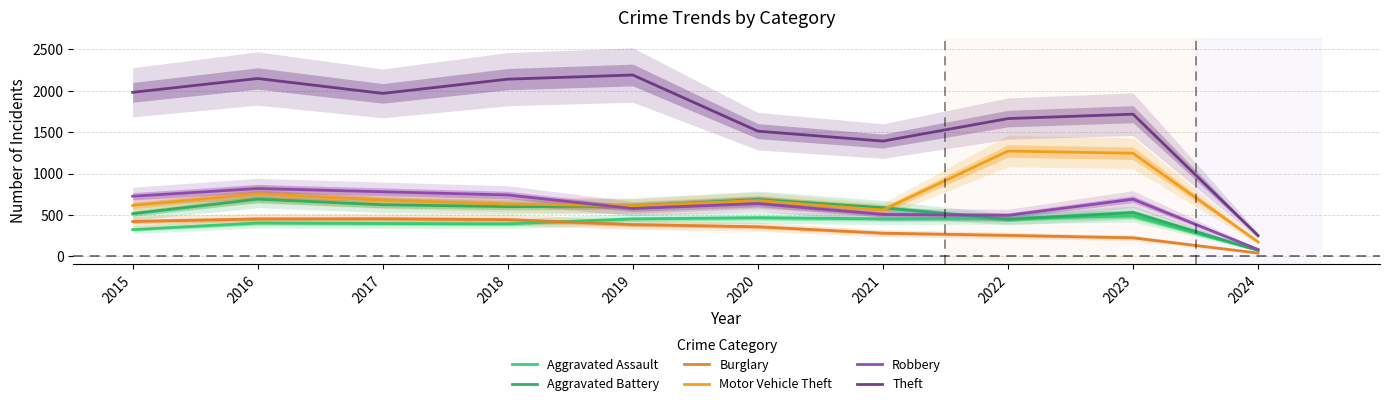

Reading left to right, list all the values displayed in this chart.

Aggravated Assault: 2015=323	2016=402	2017=396	2018=392	2019=452	2020=466	2021=452	2022=458	2023=488	2024=74
Aggravated Battery: 2015=515	2016=691	2017=623	2018=600	2019=608	2020=686	2021=587	2022=446	2023=529	2024=72
Burglary: 2015=421	2016=451	2017=453	2018=443	2019=383	2020=357	2021=280	2022=253	2023=224	2024=39
Motor Vehicle Theft: 2015=614	2016=756	2017=680	2018=631	2019=611	2020=673	2021=560	2022=1272	2023=1245	2024=174
Robbery: 2015=726	2016=819	2017=780	2018=741	2019=577	2020=637	2021=506	2022=495	2023=690	2024=83
Theft: 2015=1981	2016=2148	2017=1968	2018=2140	2019=2190	2020=1512	2021=1392	2022=1664	2023=1717	2024=250